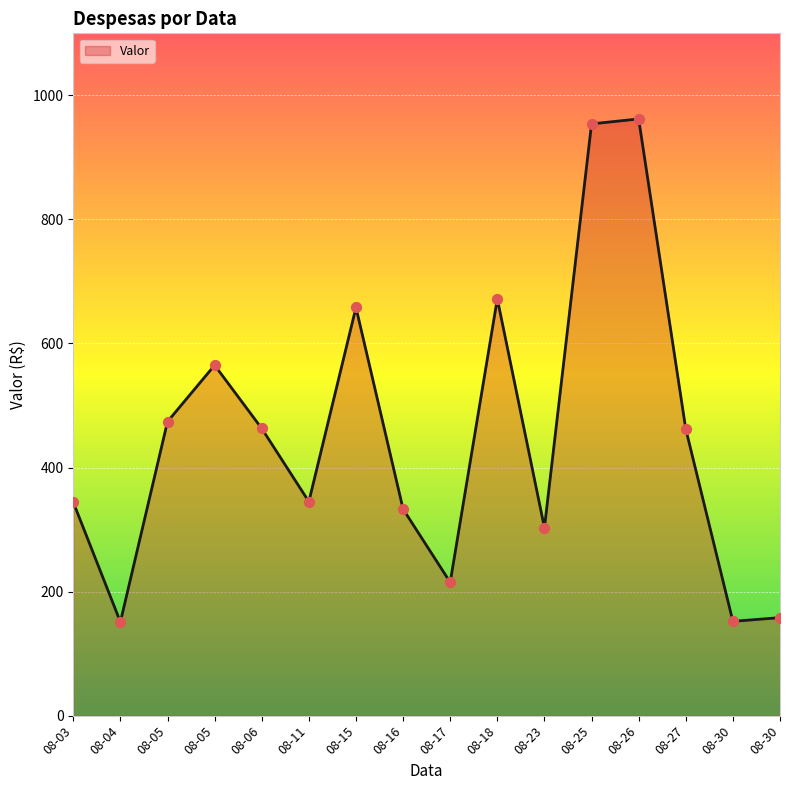

Between 2021-08-30 and 2021-08-05, which is larger?

2021-08-05